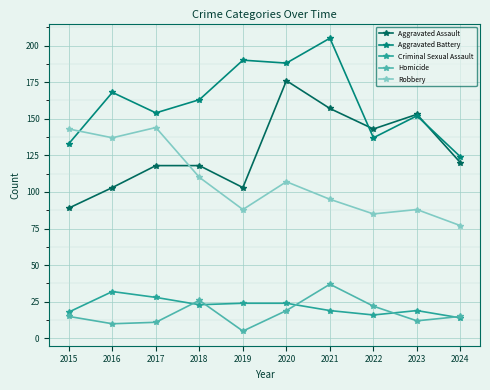

What is the total value across all series at 2023?

424